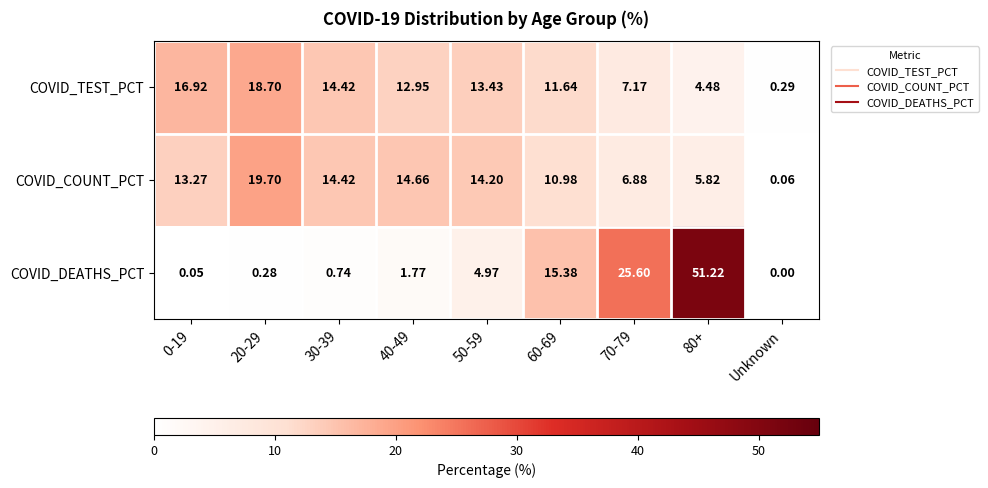

Which category has the lowest value in the COVID_TEST_PCT series?

Unknown